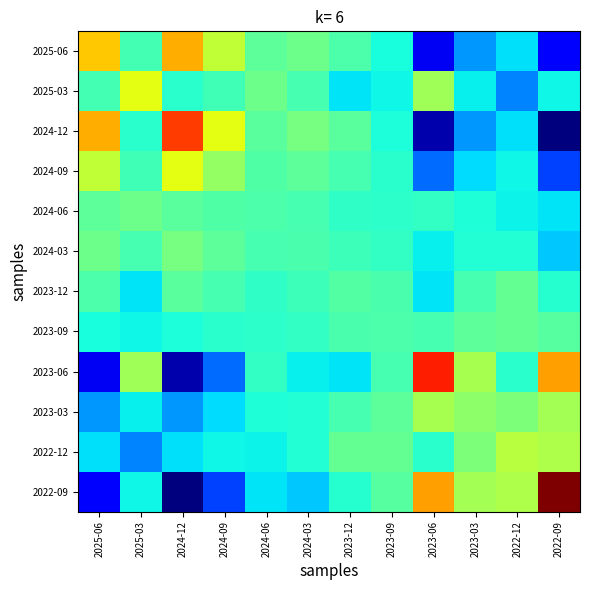

What is the difference between the highest and lowest values at 2023-06?

4.2